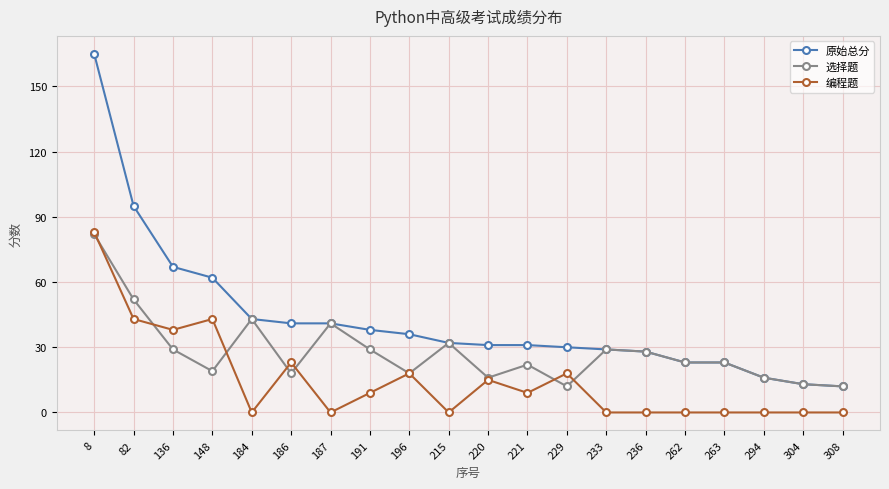

The value of 选择题 at 148 is 13. True or false?

False